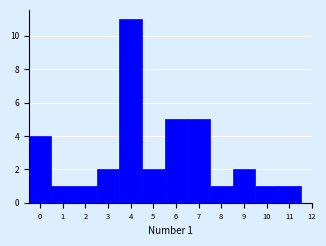

Over which range of the x-axis is the bar tallest?

3.5 to 4.5